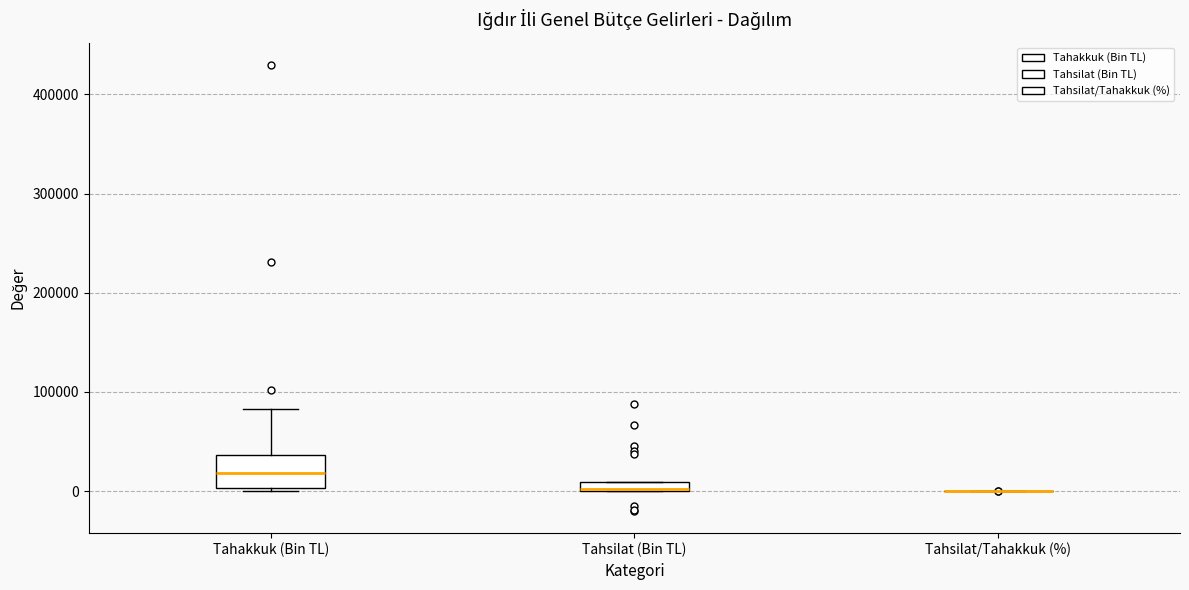

Where is the lower edge of the box for Tahsilat (Bin TL) on the y-axis? The values are not printed on the chart, so give them approximately, as read against the axis.

0